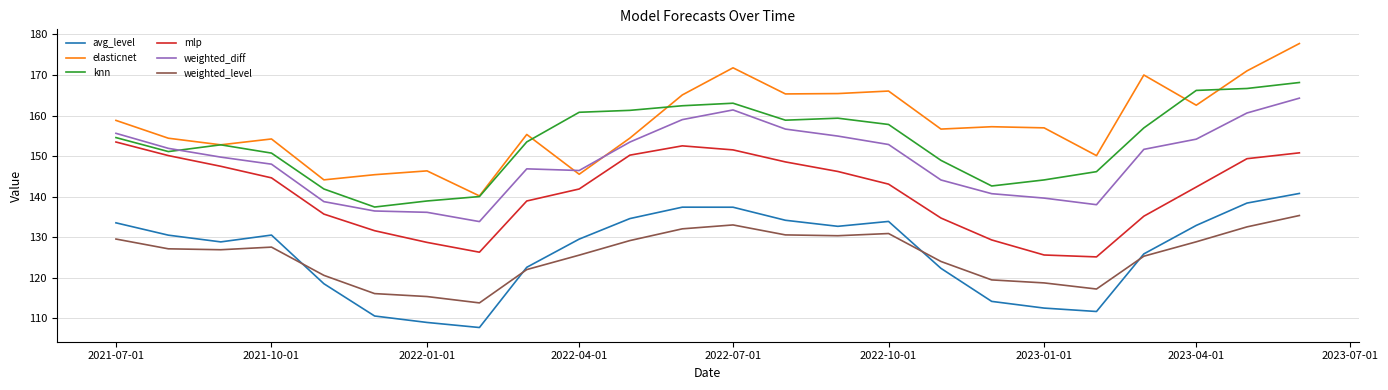

True or false: mlp and knn cross at least once.

False